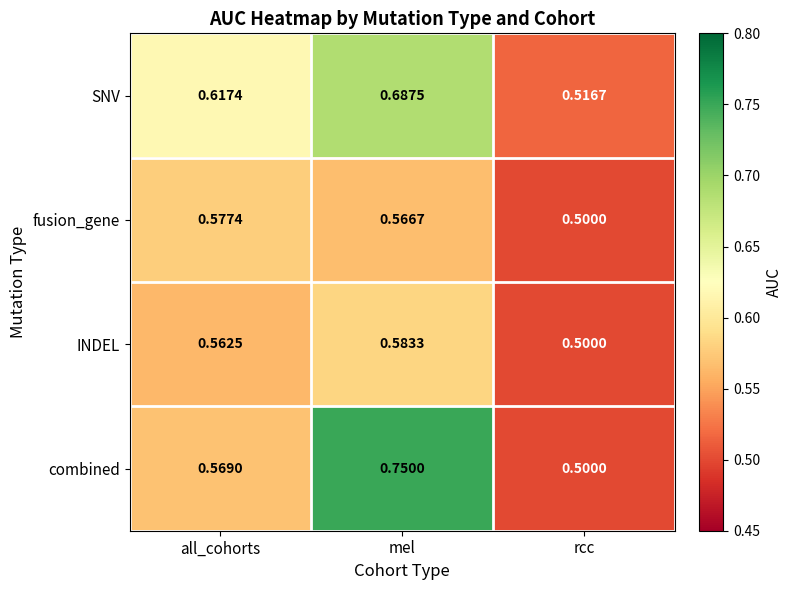

Which series has the largest range (max minus min)?

combined